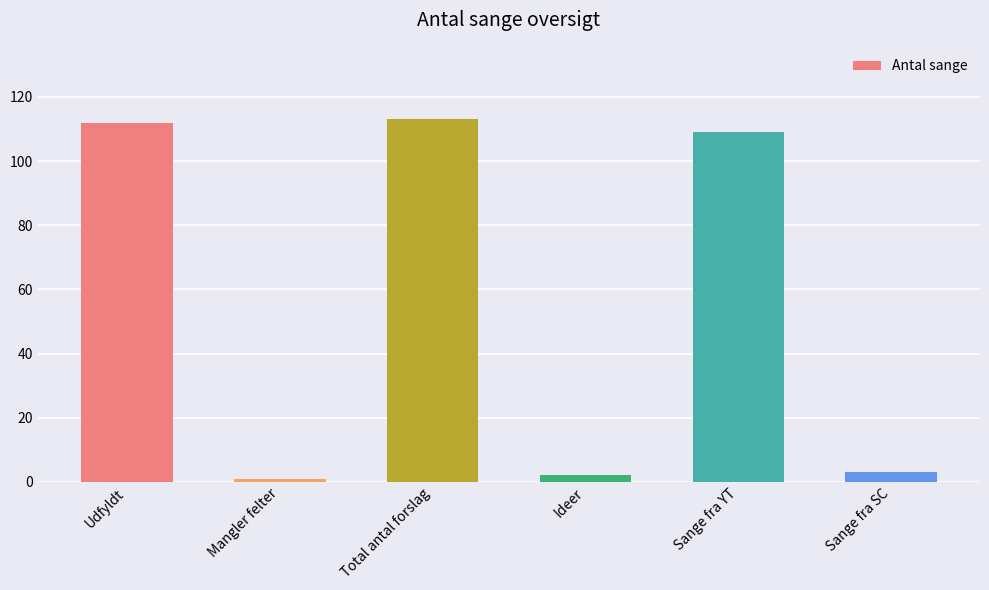

How many distinct data groups are displayed?

1